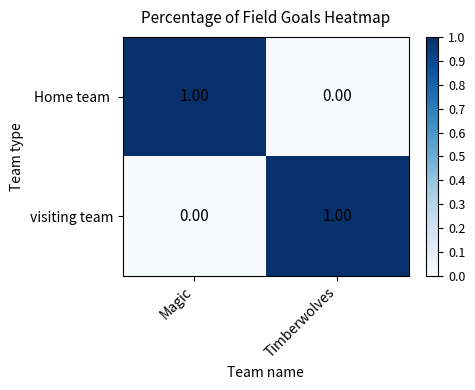

Where is visiting team nearest to the value 0?

Magic